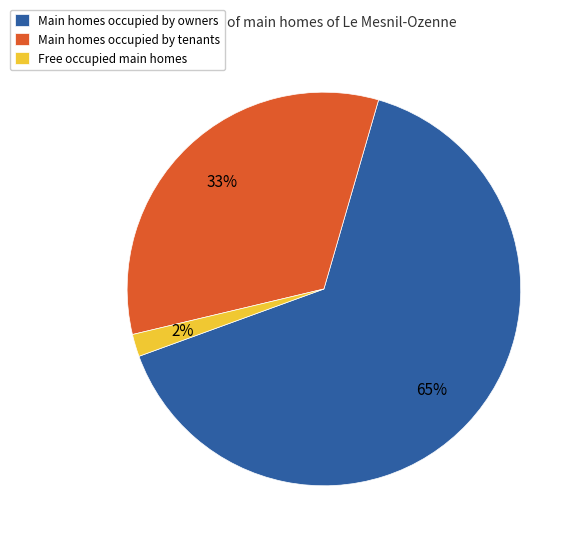

What is the ratio of the value at Main homes occupied by owners to the value at Main homes occupied by tenants?

2.0